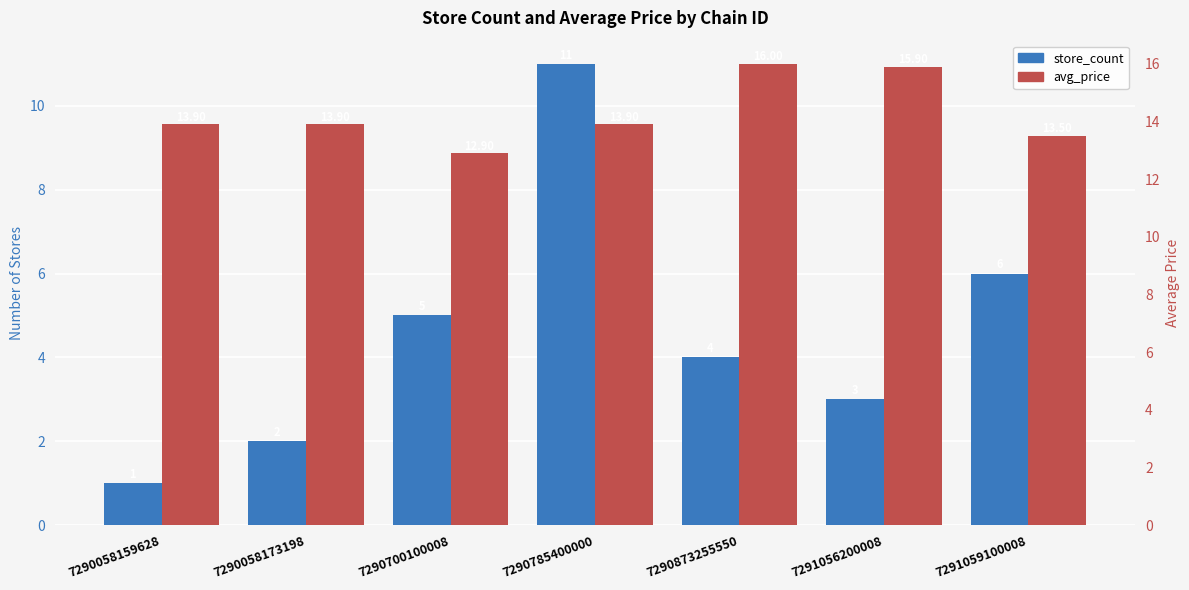

Between 7290058173198 and 7290700100008, which series saw the biggest shift?

store_count